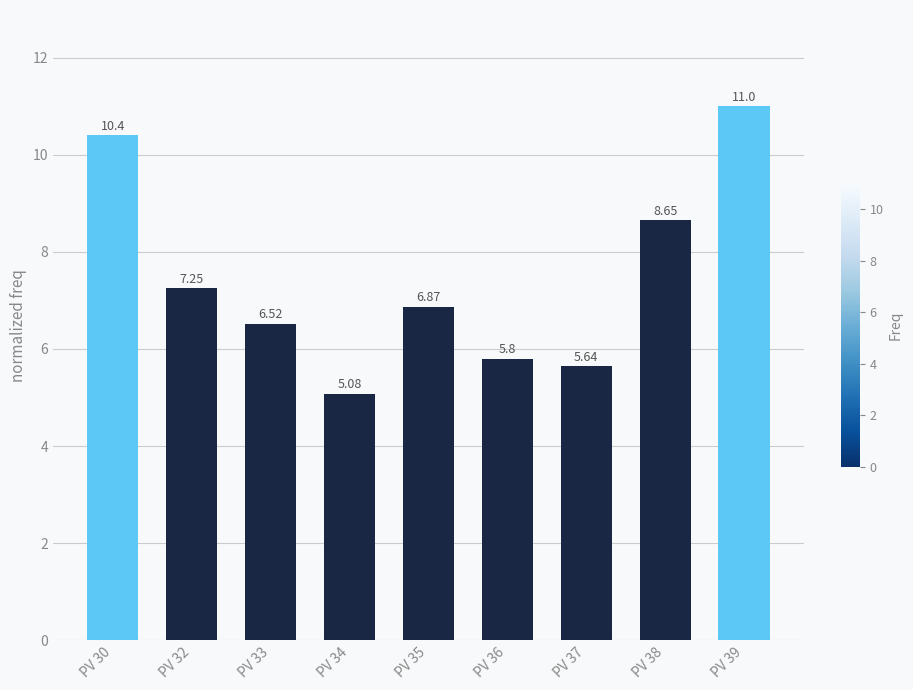

What is the change in value from PV 32 to PV 35?

-0.4